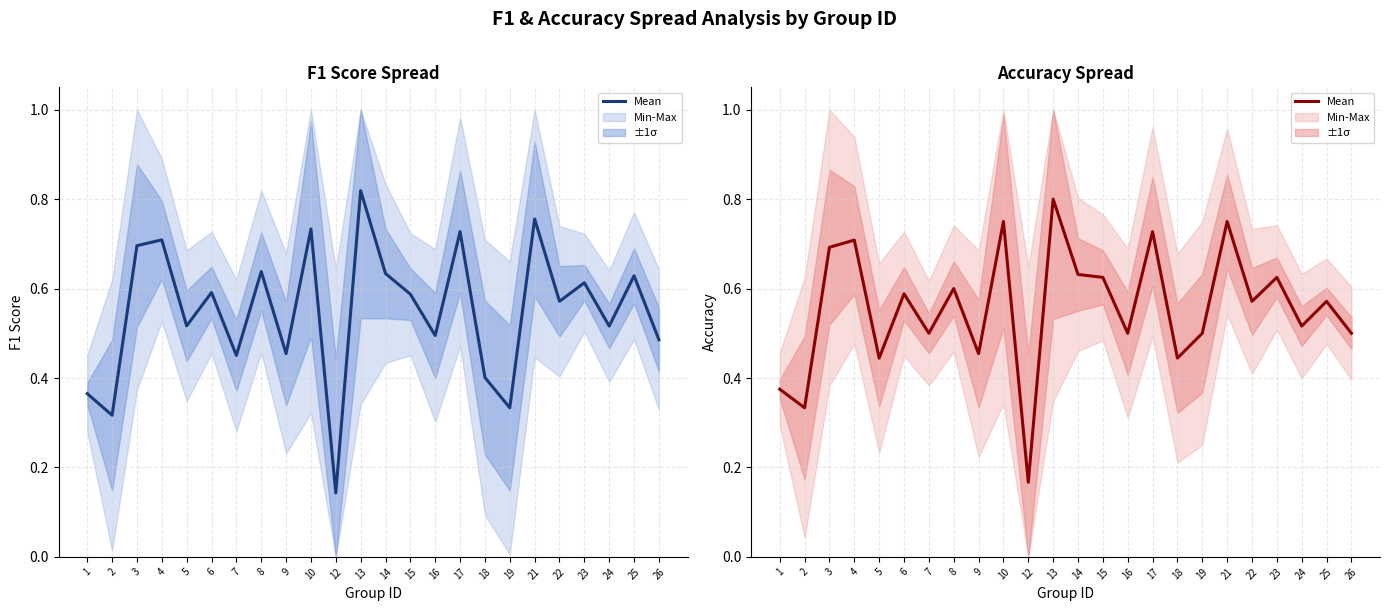

What is the difference between the values at 21 and 19?

0.2